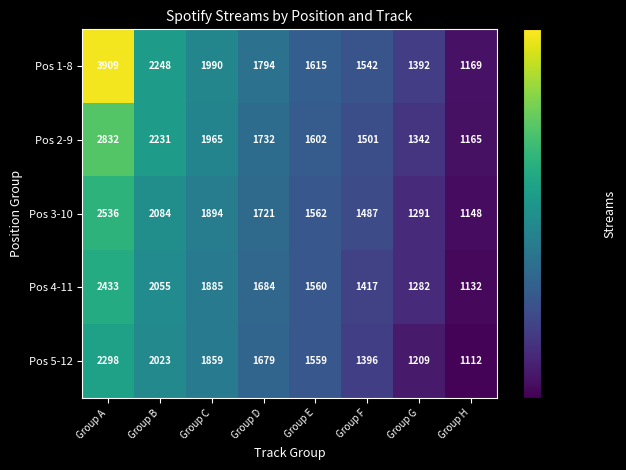

Which category has the highest value in the Pos 2-9 series?

Group A